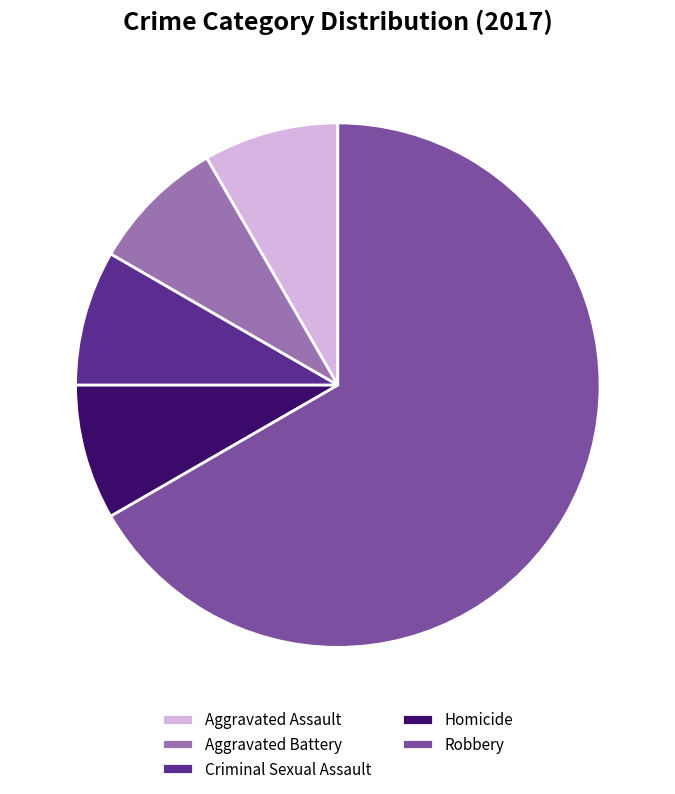

Which slice is the largest?

Robbery